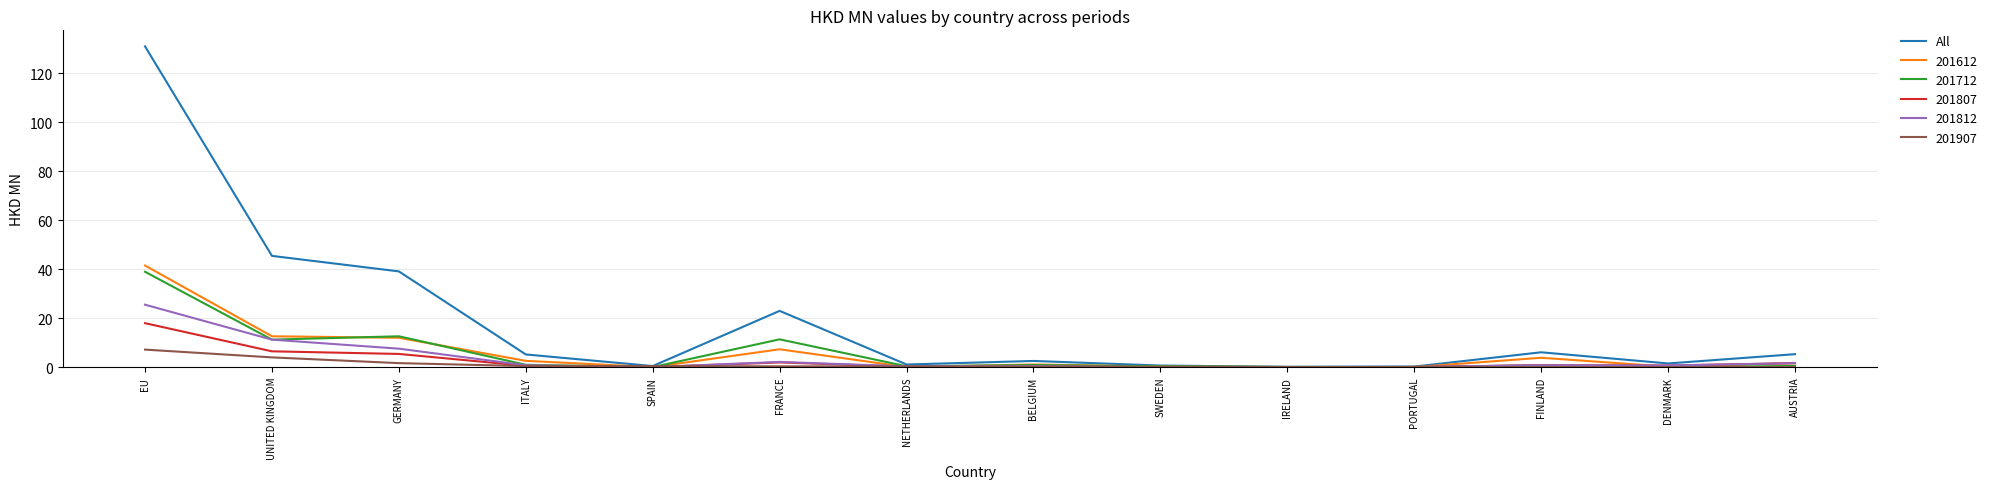

Which series has the largest total across all categories?

All